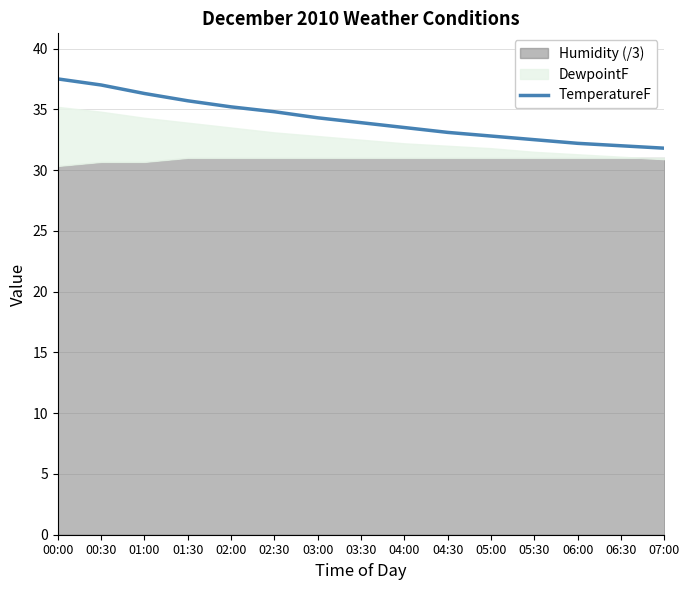

True or false: TemperatureF has a value of 8.9 at 04:30.

False